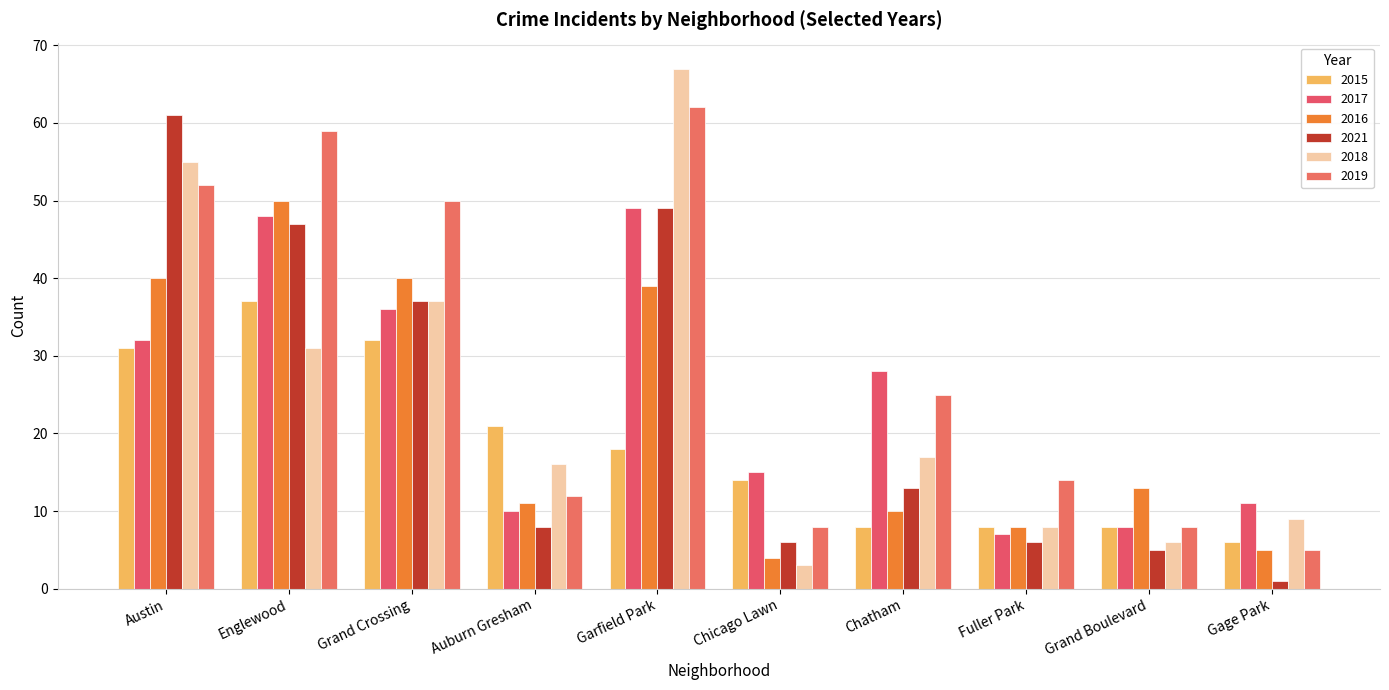

Rank the series by their maximum value, from lowest to highest.

2015, 2017, 2016, 2021, 2019, 2018